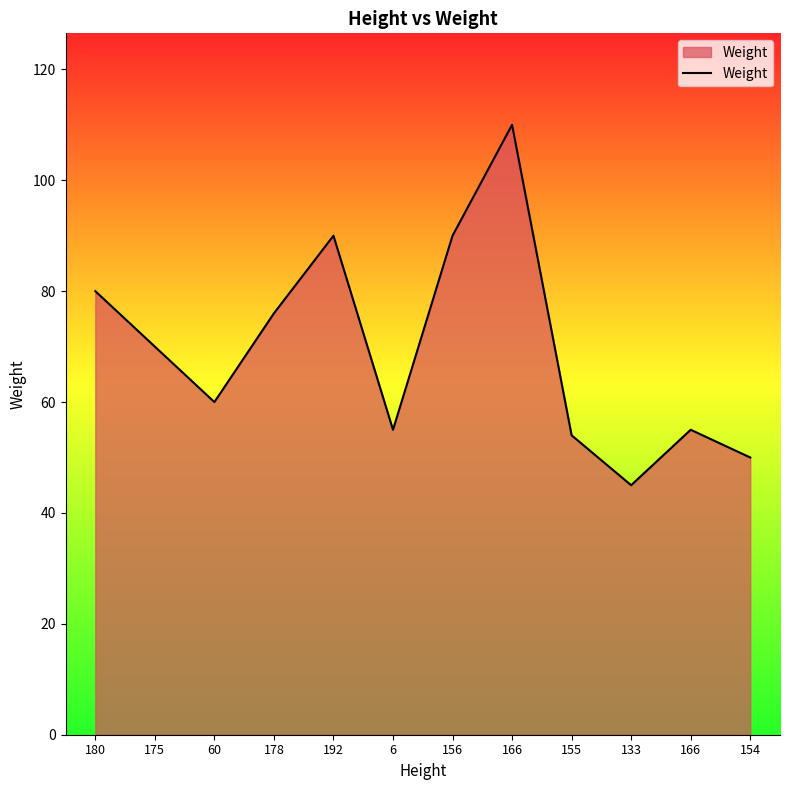

Does the chart display data point markers on the line(s)?

No